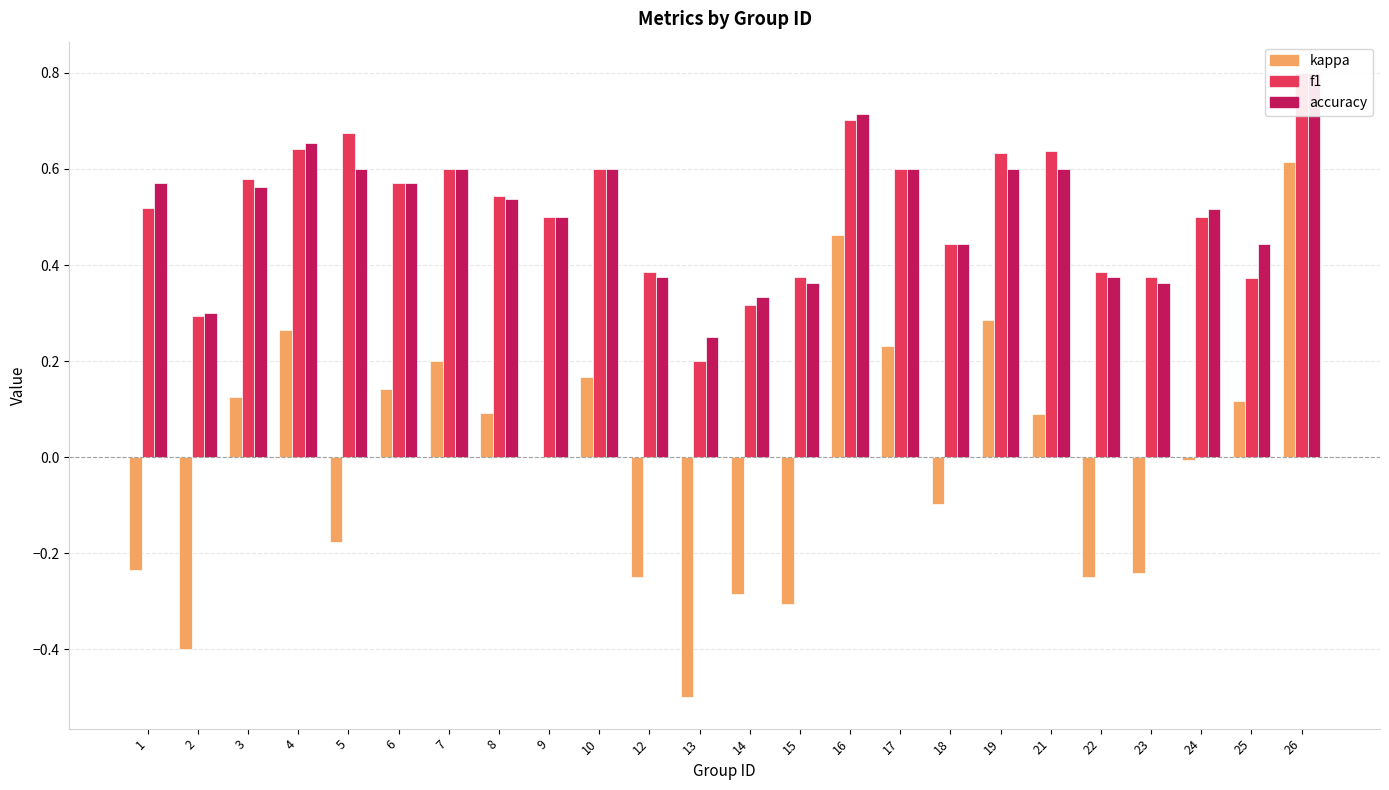

Rank the series by their maximum value, from lowest to highest.

kappa, f1, accuracy